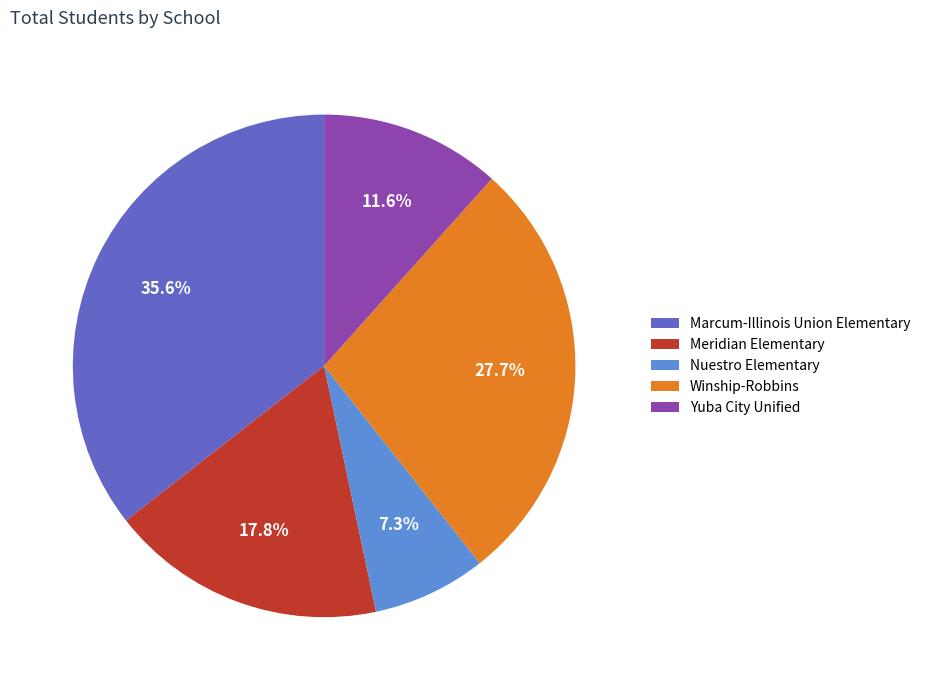

The Nuestro Elementary slice represents 7% of the pie. True or false?

True